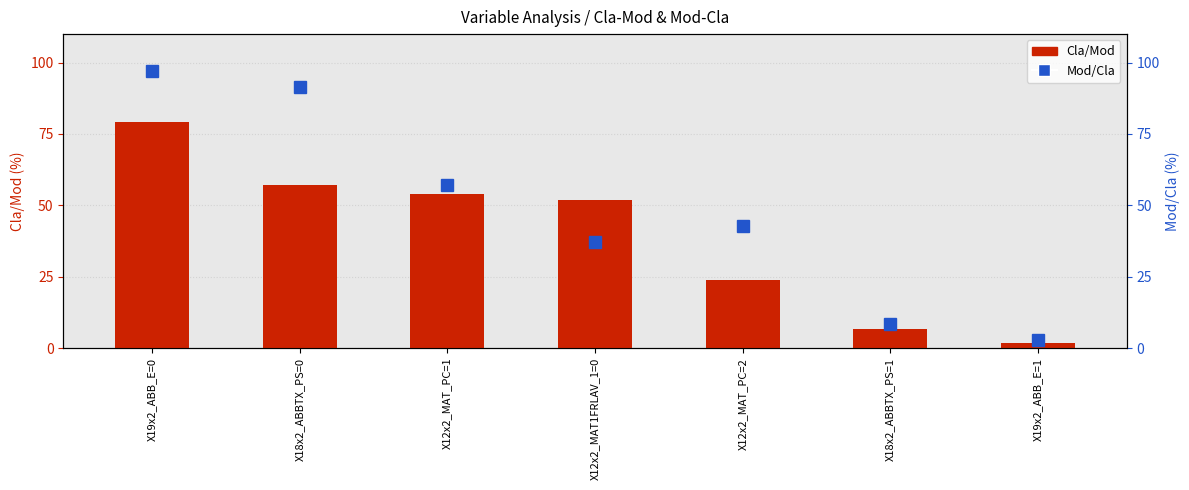

Count the number of categories in the chart.

7